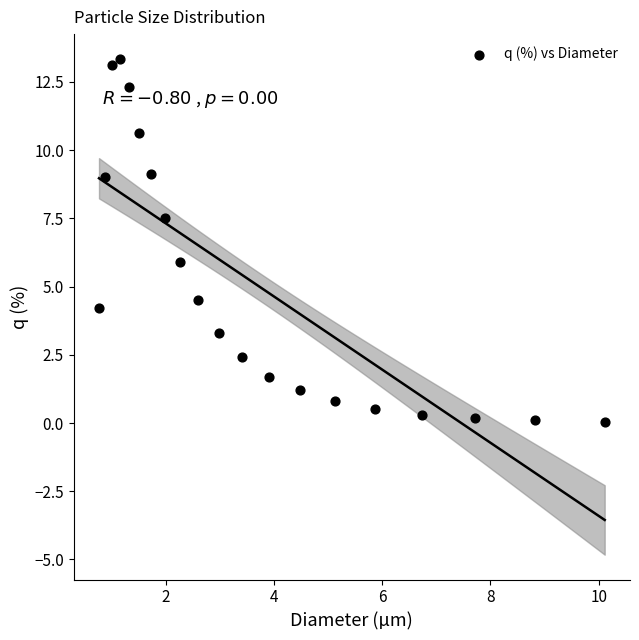

What is the range of Y values (max minus min)?

13.3